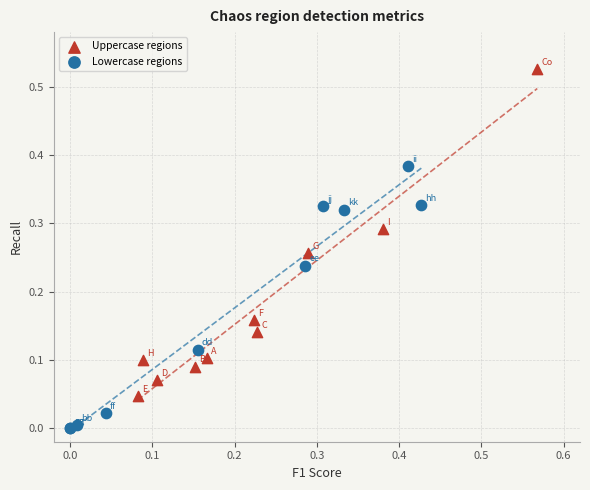

What are all the series names shown in the legend?

Uppercase regions, Lowercase regions